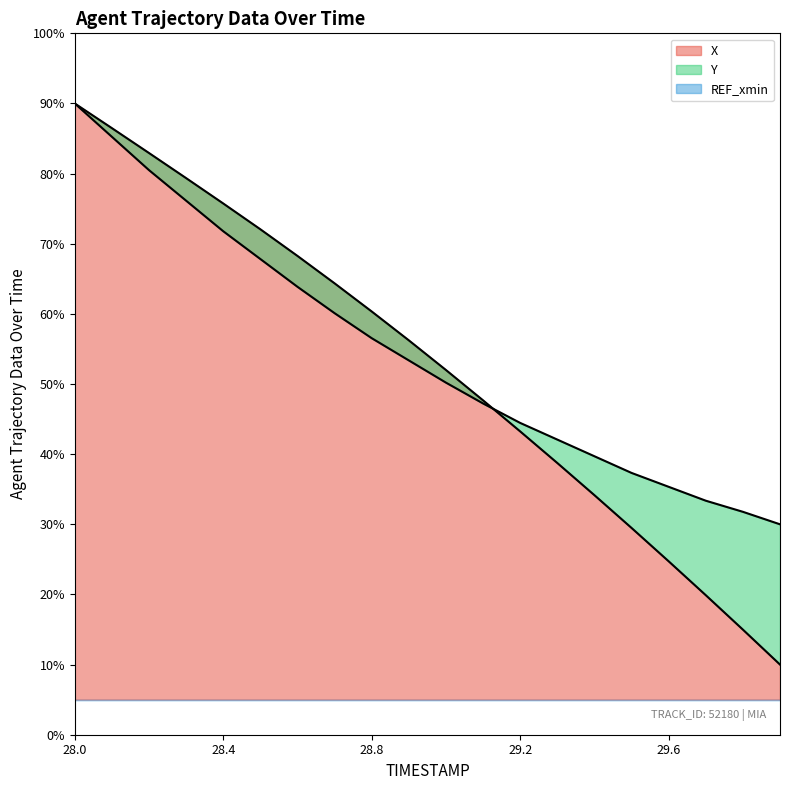

What is the label of the 9th point from the right?

29.1